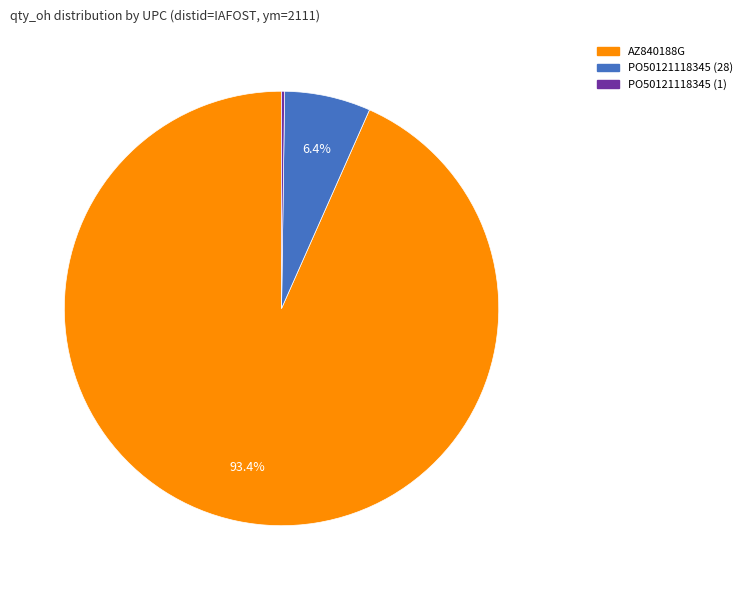

Is there any slice that represents more than half of the pie?

Yes